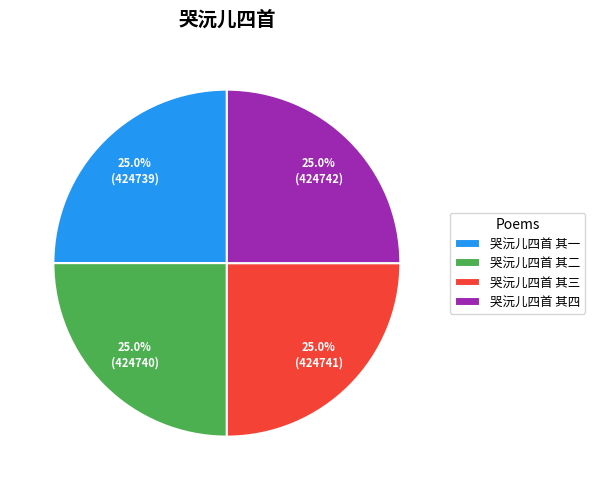

What is the ratio of the value at 哭沅儿四首 其一 to the value at 哭沅儿四首 其三?

1.0